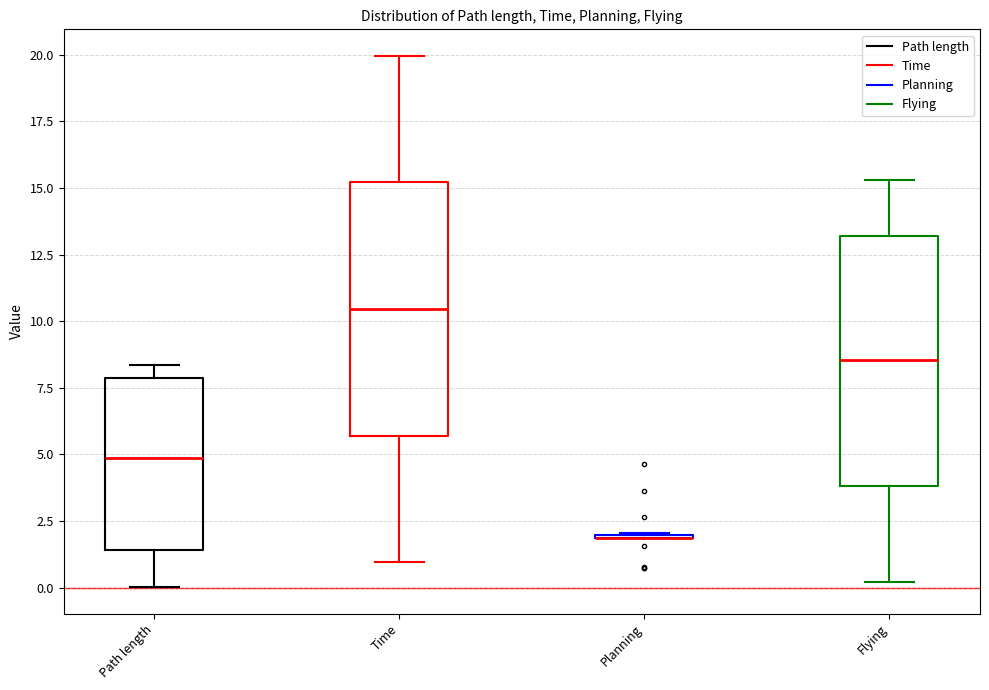

Reading left to right, read every box against the y-axis: the position of its median line, the range the box covers, and the ends of its whiskers. The values are not printed on the chart, so give them approximately, as read against the axis.

Path length: median 5.0, box 1.5 to 8.0, whiskers 0.0 to 8.5
Time: median 10.5, box 5.5 to 15.0, whiskers 1.0 to 20.0
Planning: box collapsed to a line at 2.0, whiskers 2.0 to 2.0
Flying: median 8.5, box 4.0 to 13.0, whiskers 0.0 to 15.5